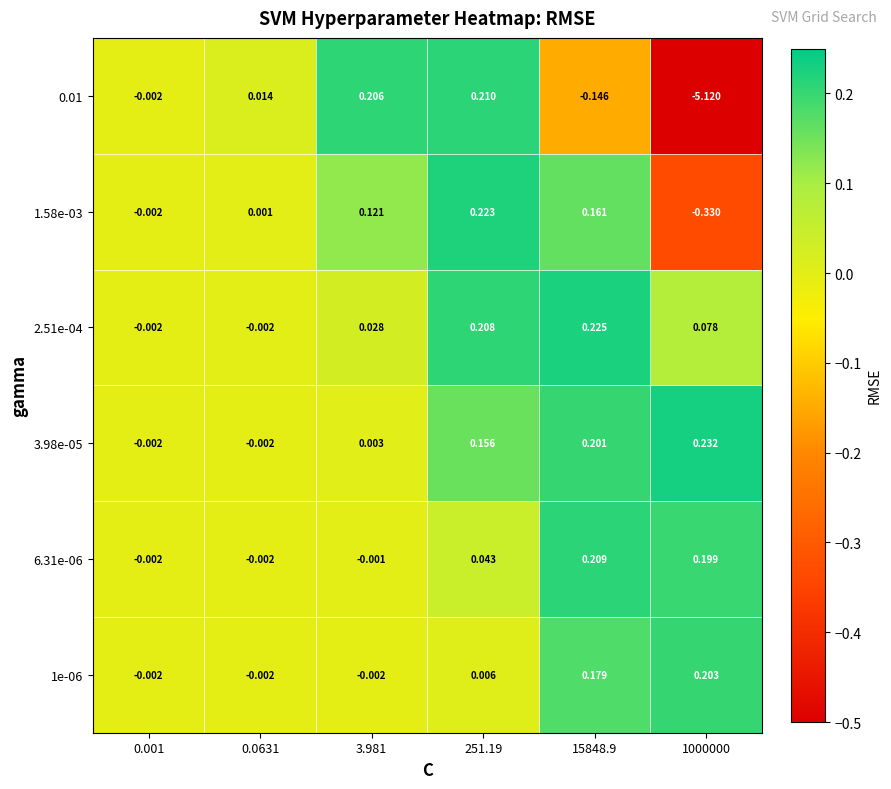

Is the value of 3.98e-05 at 251.19 greater than the value of 2.51e-04 at 0.001?

Yes